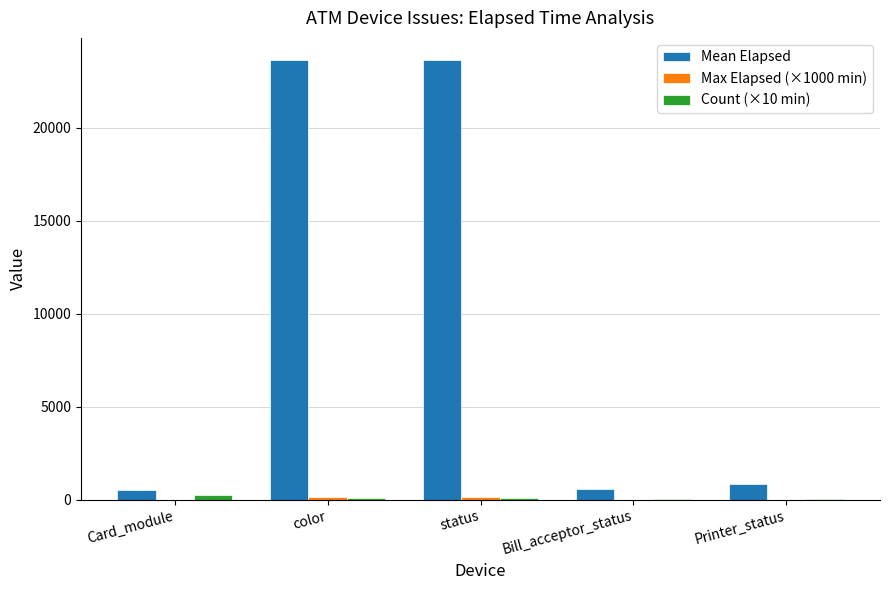

Are the bars grouped side by side (vs. stacked)?

Yes